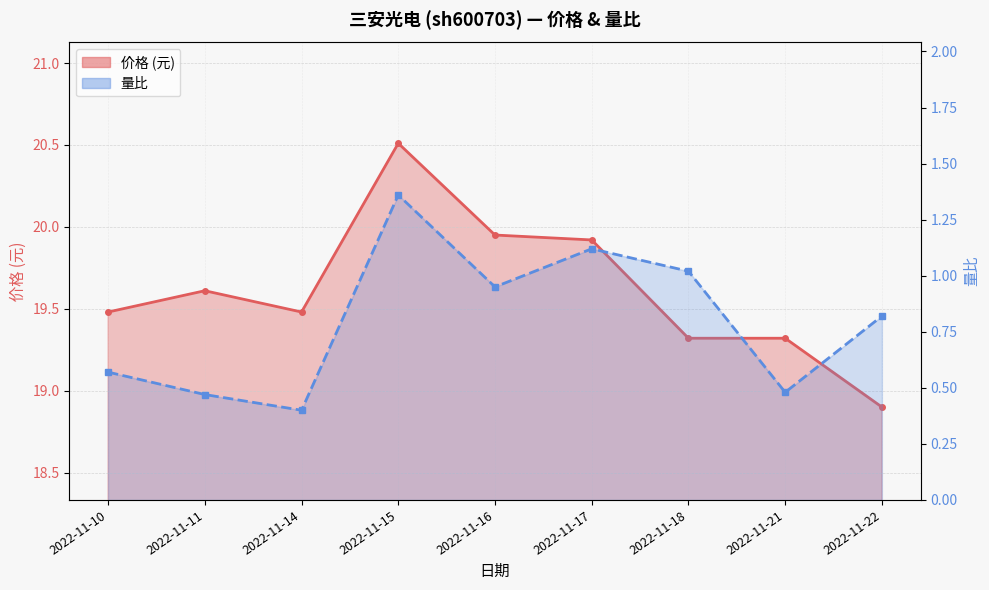

List the labels in order of 量比 value, largest first.

2022-11-15, 2022-11-17, 2022-11-18, 2022-11-16, 2022-11-22, 2022-11-10, 2022-11-21, 2022-11-11, 2022-11-14